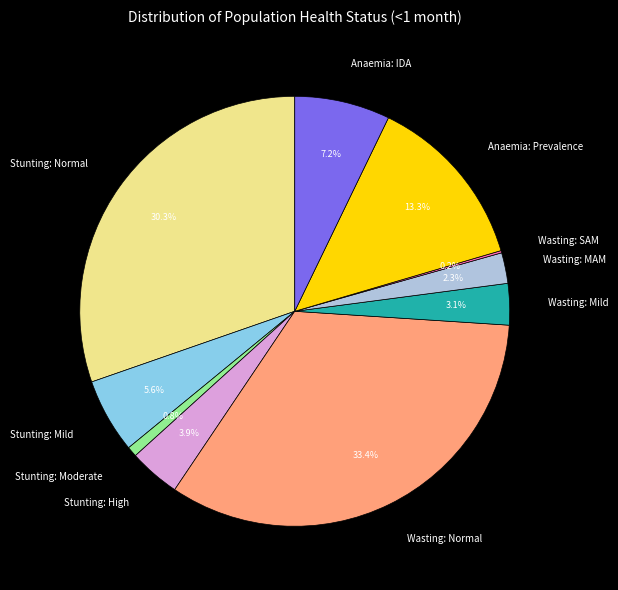

What portion of the pie excludes Stunting: Normal?

69.7%